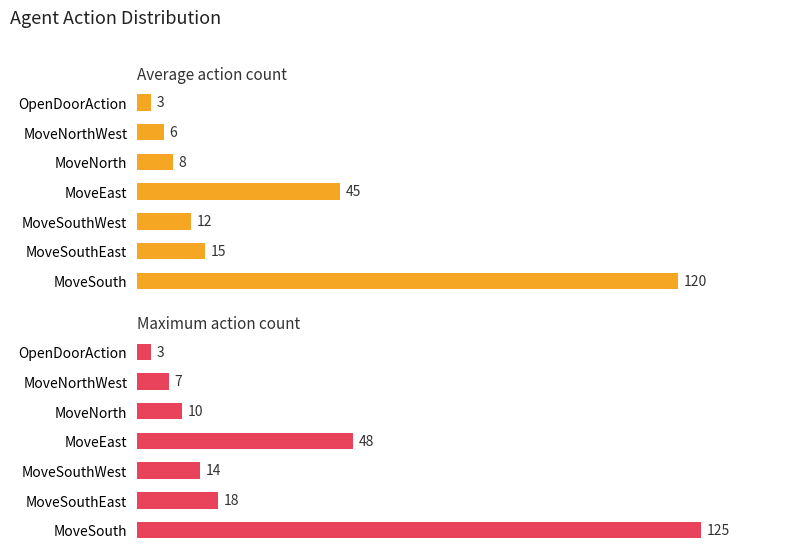

Is it true that Average action count equals 30 at MoveEast?

False